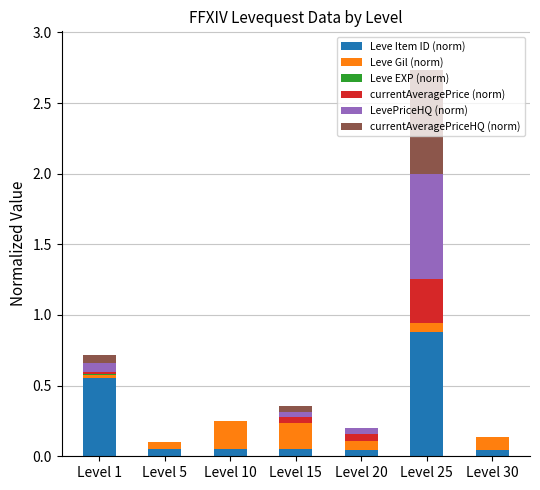

At which label does Leve Item ID (norm) reach its peak?

Level 25